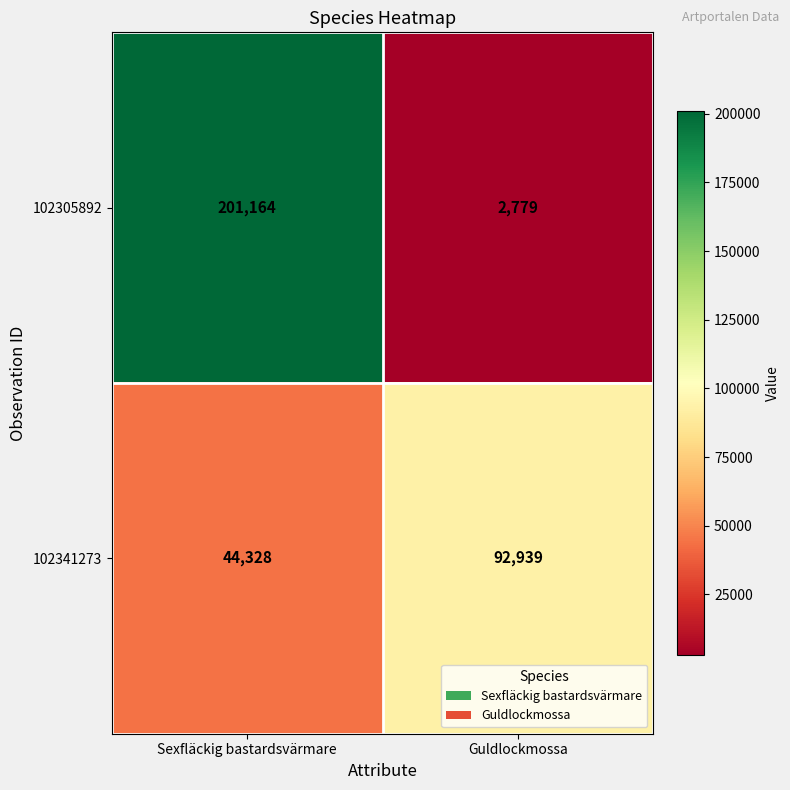

True or false: 102341273 has a value of 25307 at Sexfläckig bastardsvärmare.

False